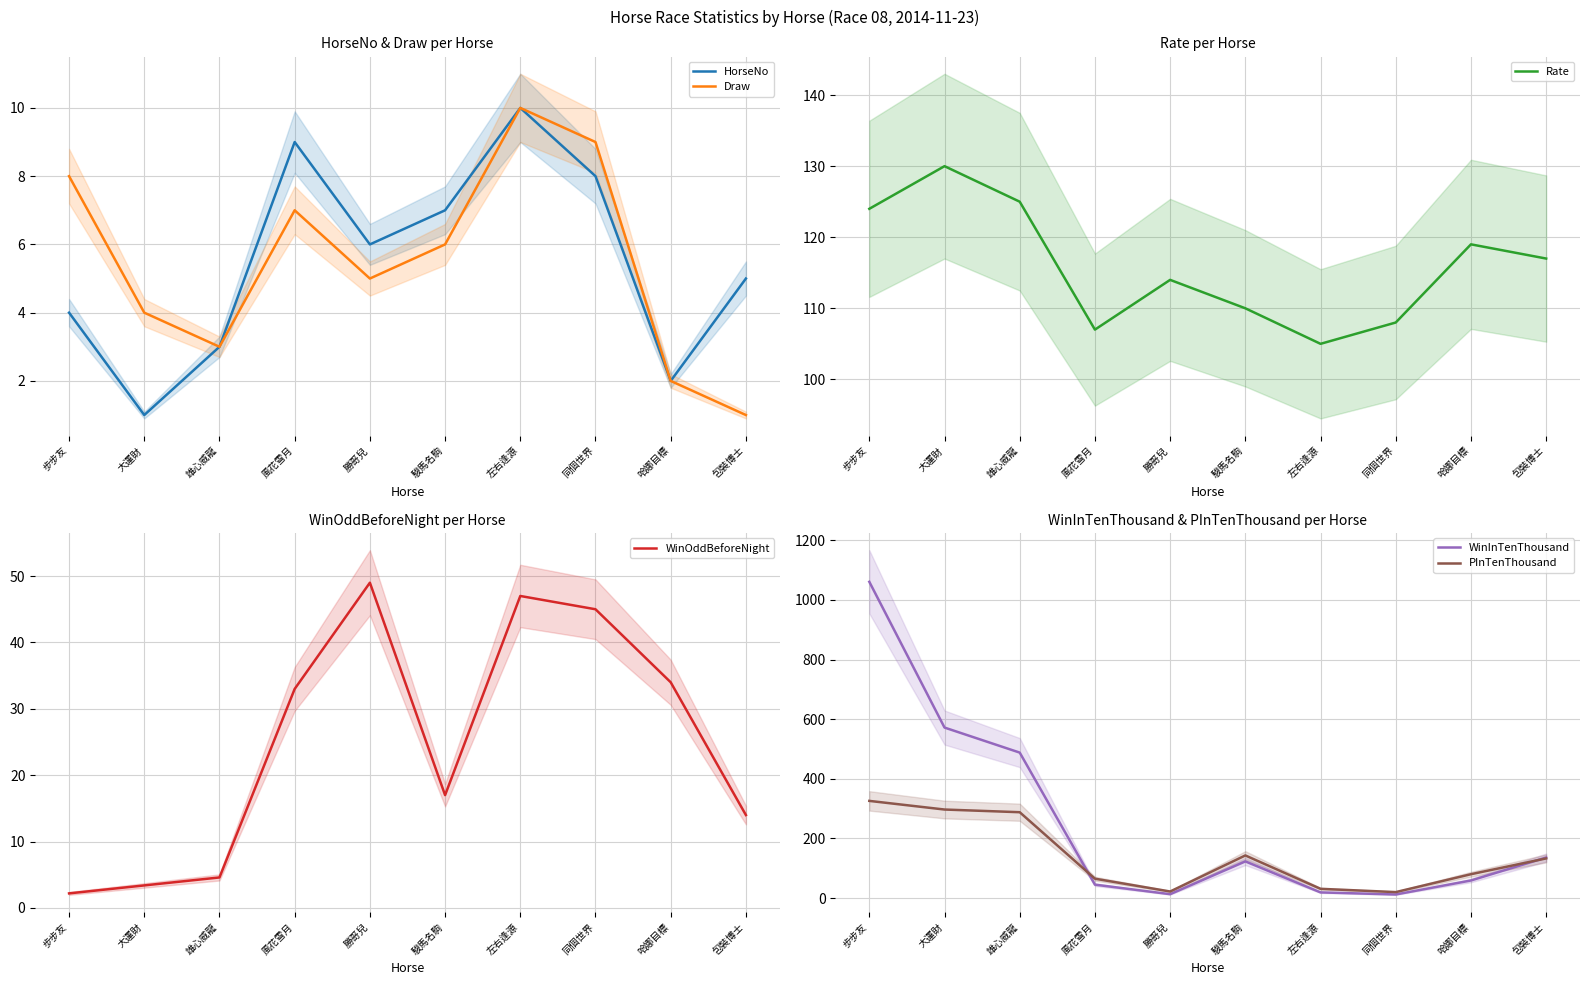

How many intersections are there between WinOddBeforeNight and WinInTenThousand?

4